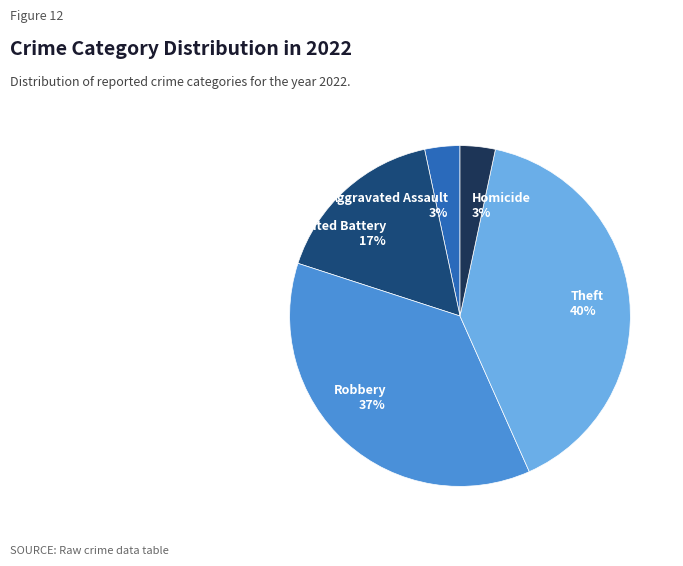

Is Homicide 3% the majority of the pie?

No